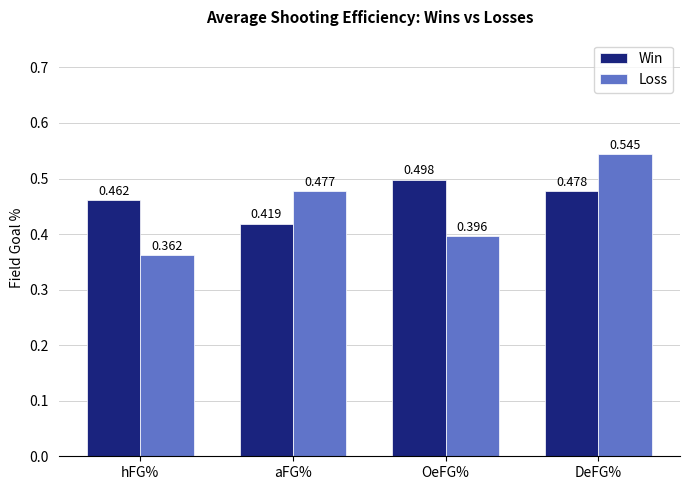

Rank the categories by Win value from lowest to highest.

aFG%, hFG%, DeFG%, OeFG%